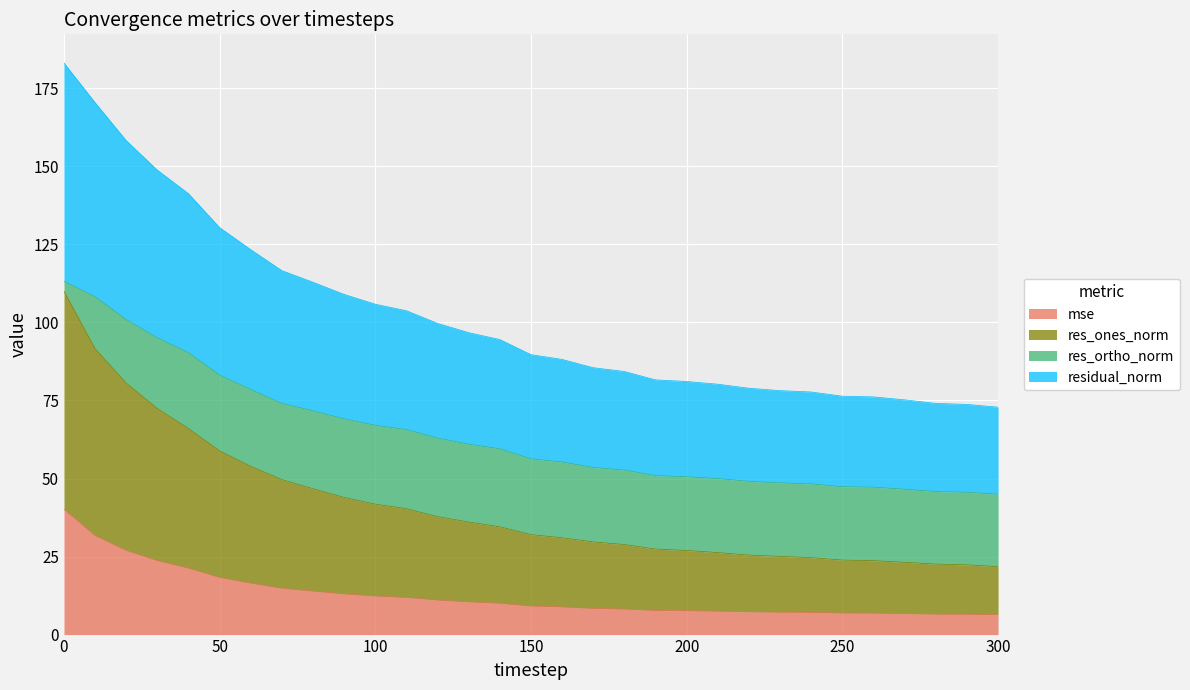

The residual_norm series shows 215.3 at 50. True or false?

False